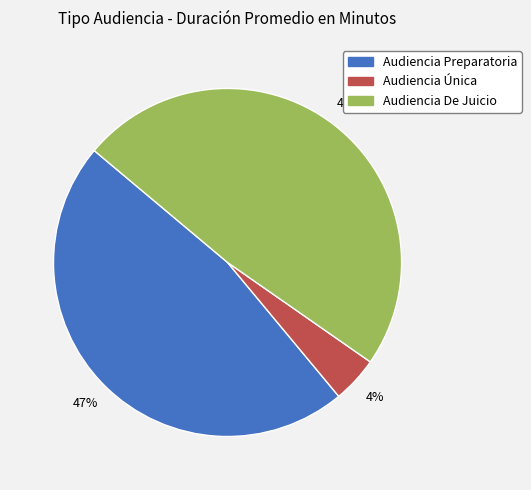

Does any single category account for the majority?

No